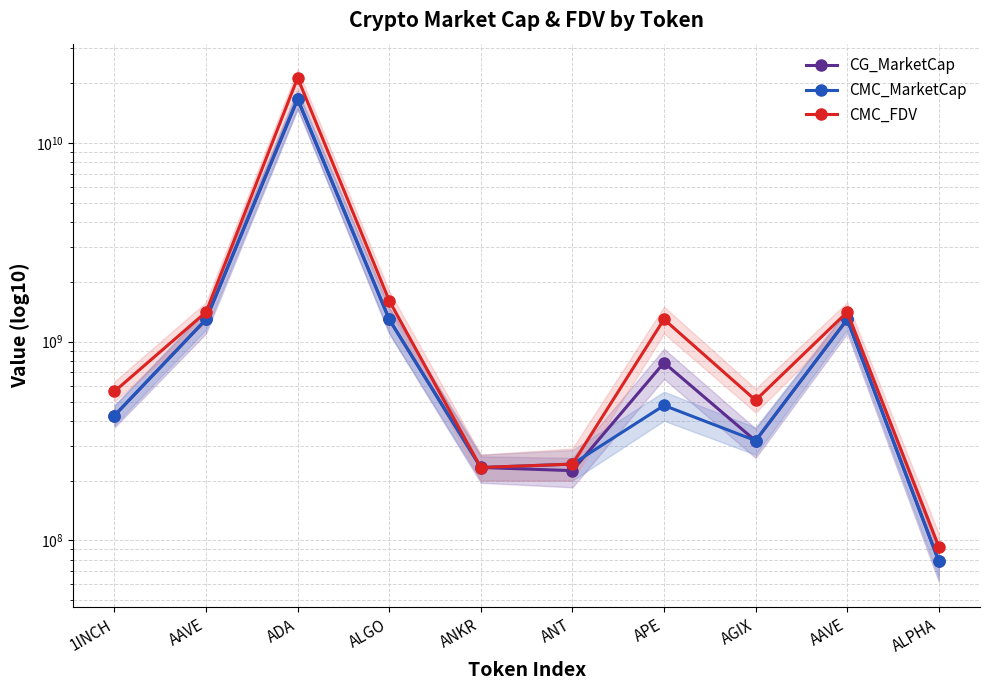

List the series in order of their peak value, lowest first.

CG_MarketCap, CMC_MarketCap, CMC_FDV